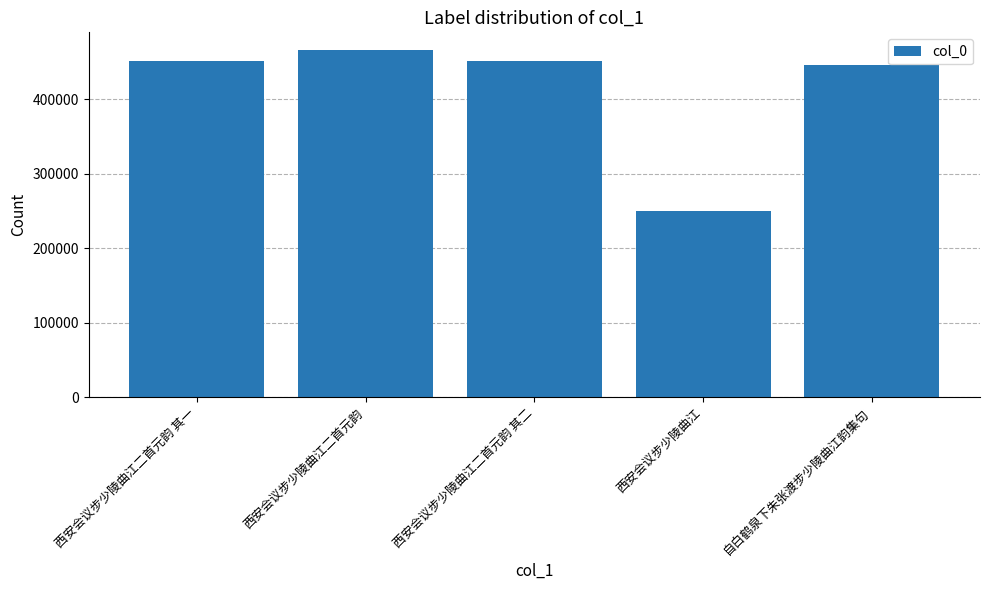

What is the label of the 2nd bar from the right?

西安会议步少陵曲江